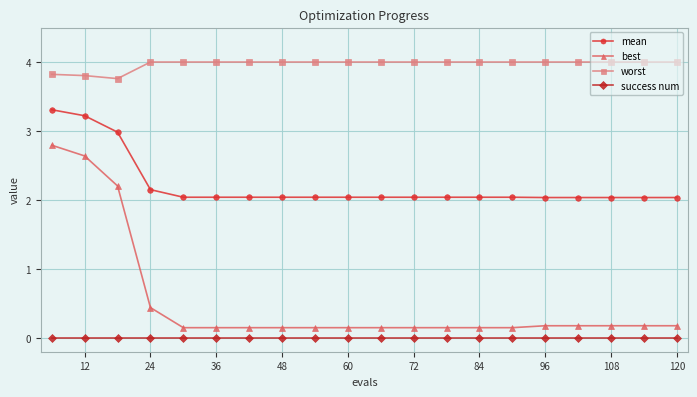

List the series in order of their peak value, lowest first.

success num, best, mean, worst